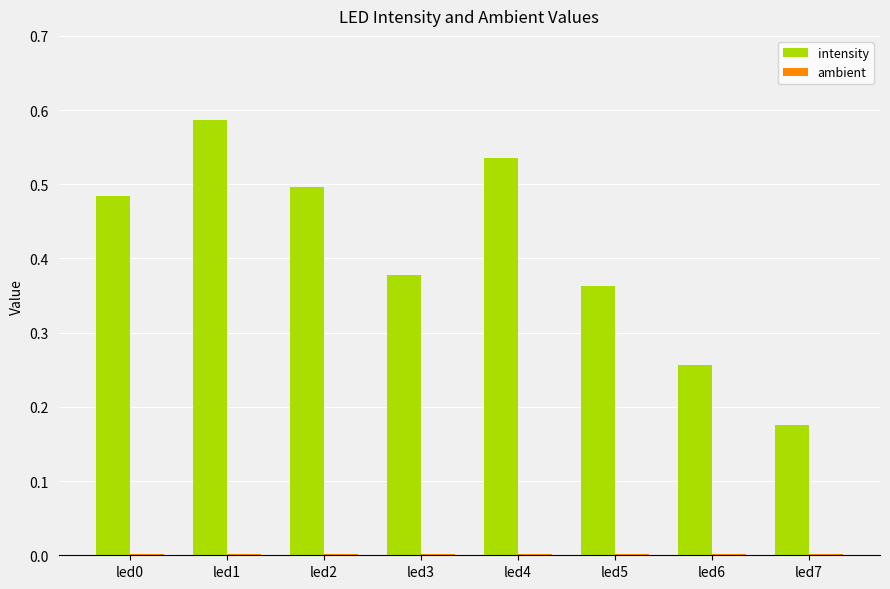

Which category has the highest value across all series?

led1